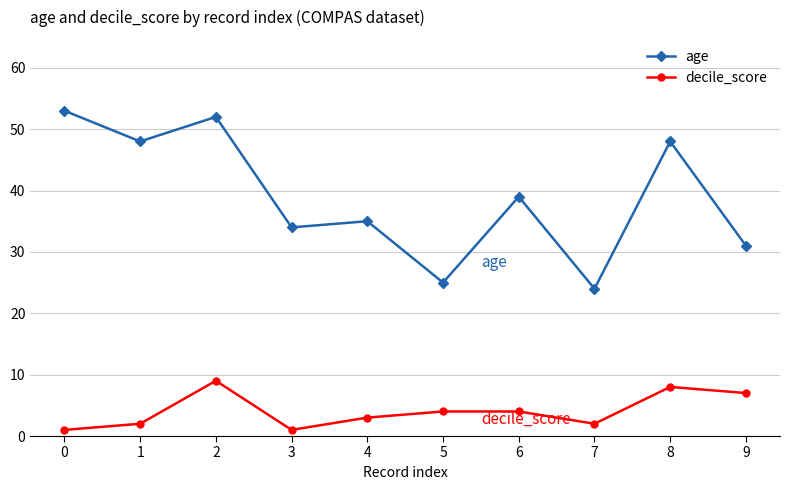

Is it true that age equals 25 at 5?

True